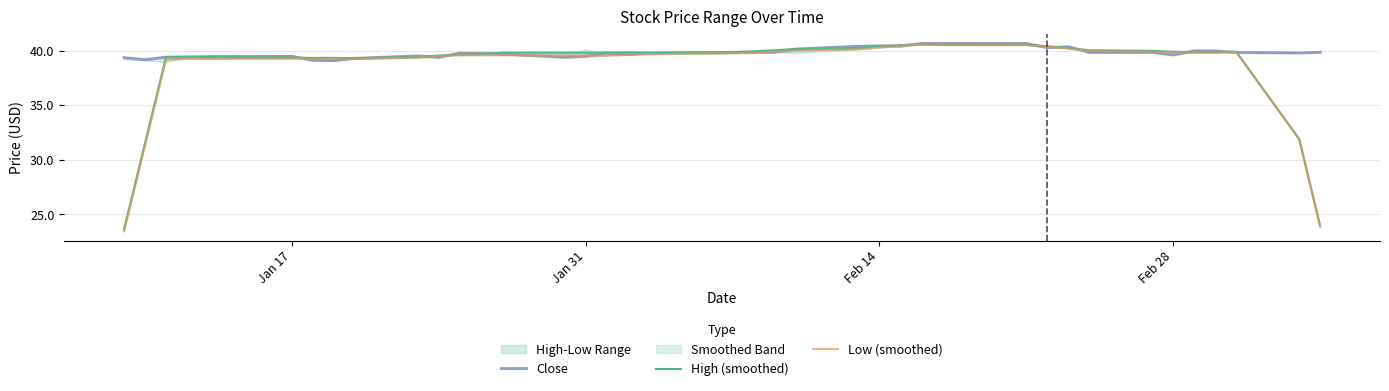

What is the highest value of the High (smoothed) series?

40.6